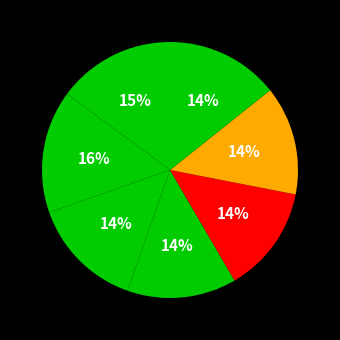

How many segments does this pie chart have?

7